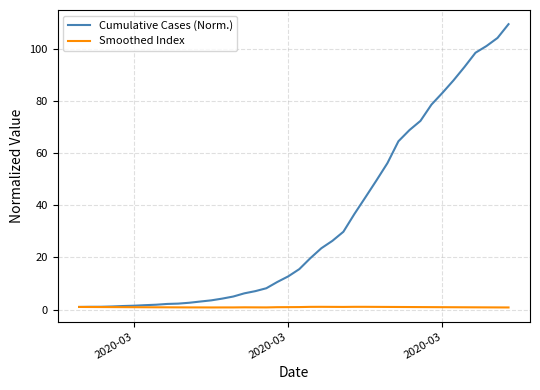

What is the maximum value for Cumulative Cases (Norm.)?

109.4